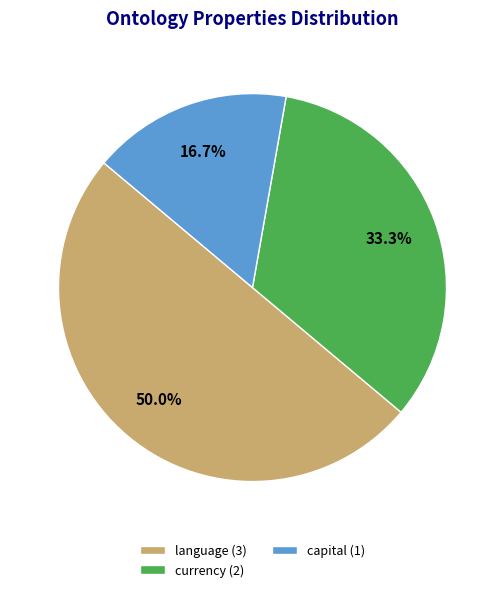

The capital slice represents 6% of the pie. True or false?

False